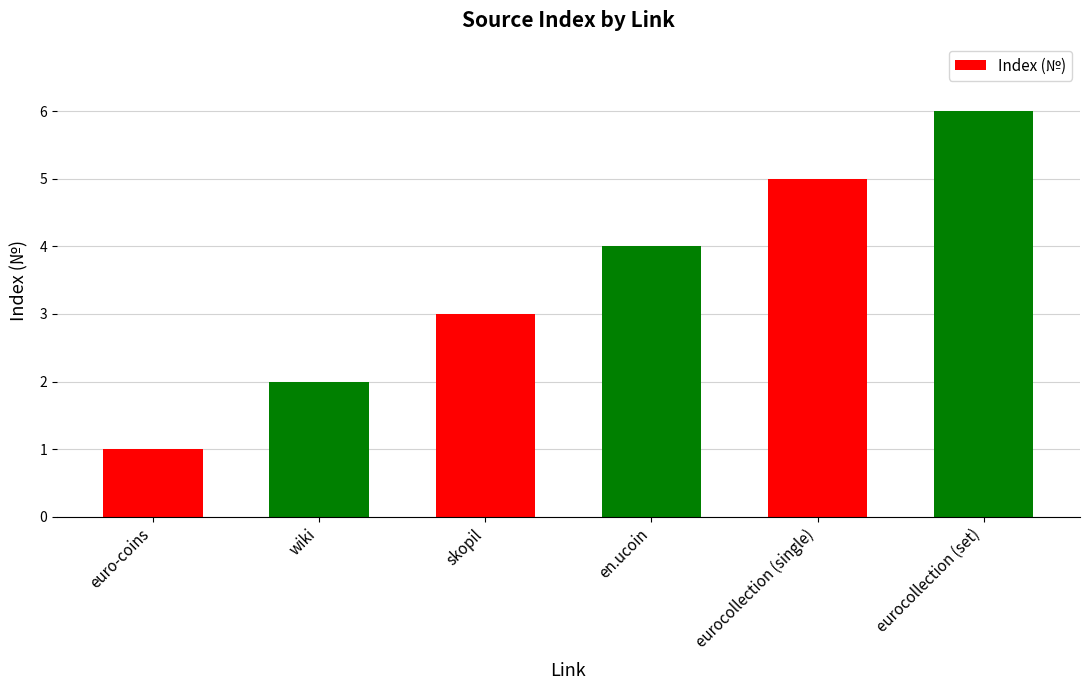

The chart shows a value of 2 at wiki. True or false?

True